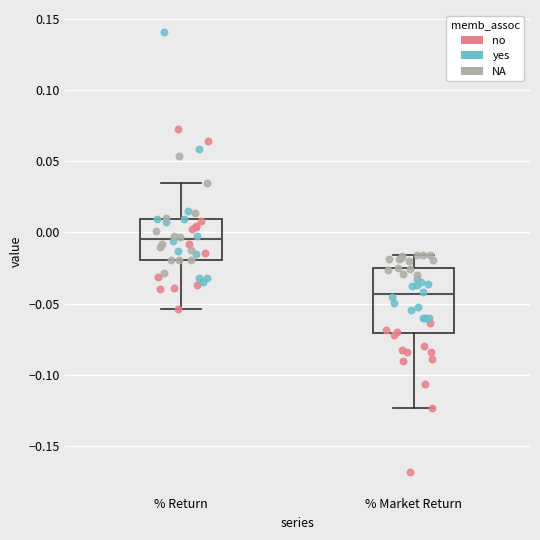

Where does the median line of the box for % Return sit on the y-axis? The values are not printed on the chart, so give them approximately, as read against the axis.

-0.005